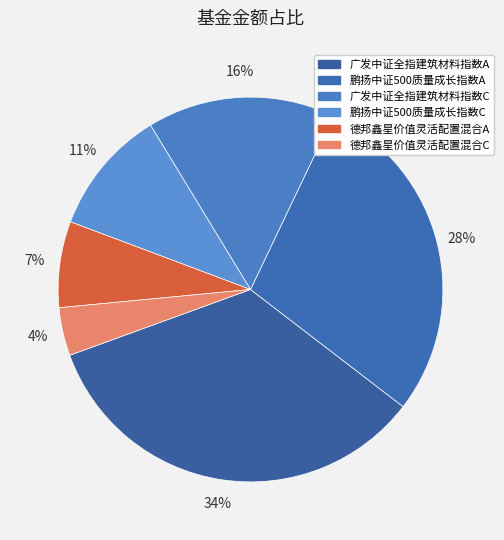

To the nearest percent, what is the difference between the 德邦鑫星价值灵活配置混合A and 广发中证全指建筑材料指数A slice percentages?

27%